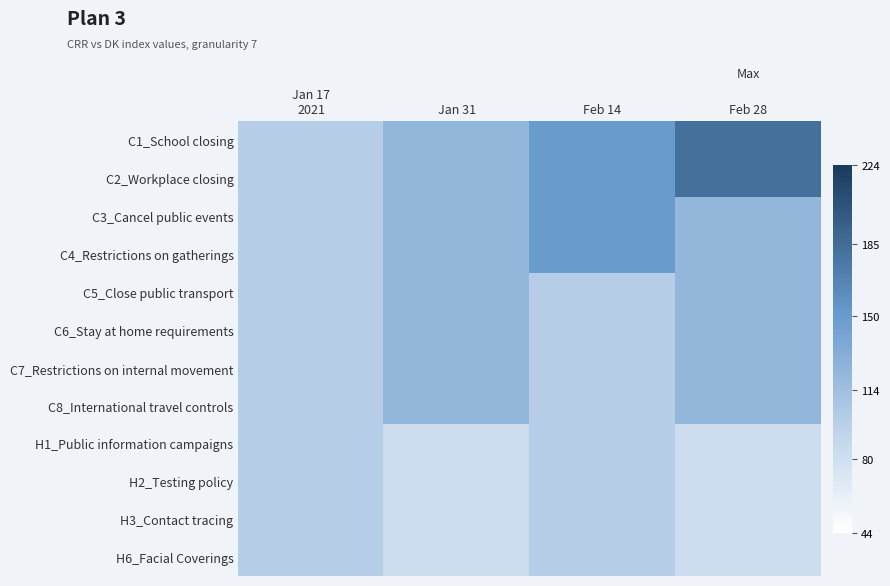

Reading right to left, what are all the values shown in this chart?

C1_School closing: Feb 28=183.0	Feb 14=149.6	Jan 31=122.3	Jan 17
2021=100.0
C2_Workplace closing: Feb 28=183.0	Feb 14=149.6	Jan 31=122.3	Jan 17
2021=100.0
C3_Cancel public events: Feb 28=122.3	Feb 14=149.6	Jan 31=122.3	Jan 17
2021=100.0
C4_Restrictions on gatherings: Feb 28=122.3	Feb 14=149.6	Jan 31=122.3	Jan 17
2021=100.0
C5_Close public transport: Feb 28=122.3	Feb 14=100.0	Jan 31=122.3	Jan 17
2021=100.0
C6_Stay at home requirements: Feb 28=122.3	Feb 14=100.0	Jan 31=122.3	Jan 17
2021=100.0
C7_Restrictions on internal movement: Feb 28=122.3	Feb 14=100.0	Jan 31=122.3	Jan 17
2021=100.0
C8_International travel controls: Feb 28=122.3	Feb 14=100.0	Jan 31=122.3	Jan 17
2021=100.0
H1_Public information campaigns: Feb 28=81.8	Feb 14=100.0	Jan 31=81.8	Jan 17
2021=100.0
H2_Testing policy: Feb 28=81.8	Feb 14=100.0	Jan 31=81.8	Jan 17
2021=100.0
H3_Contact tracing: Feb 28=81.8	Feb 14=100.0	Jan 31=81.8	Jan 17
2021=100.0
H6_Facial Coverings: Feb 28=81.8	Feb 14=100.0	Jan 31=81.8	Jan 17
2021=100.0